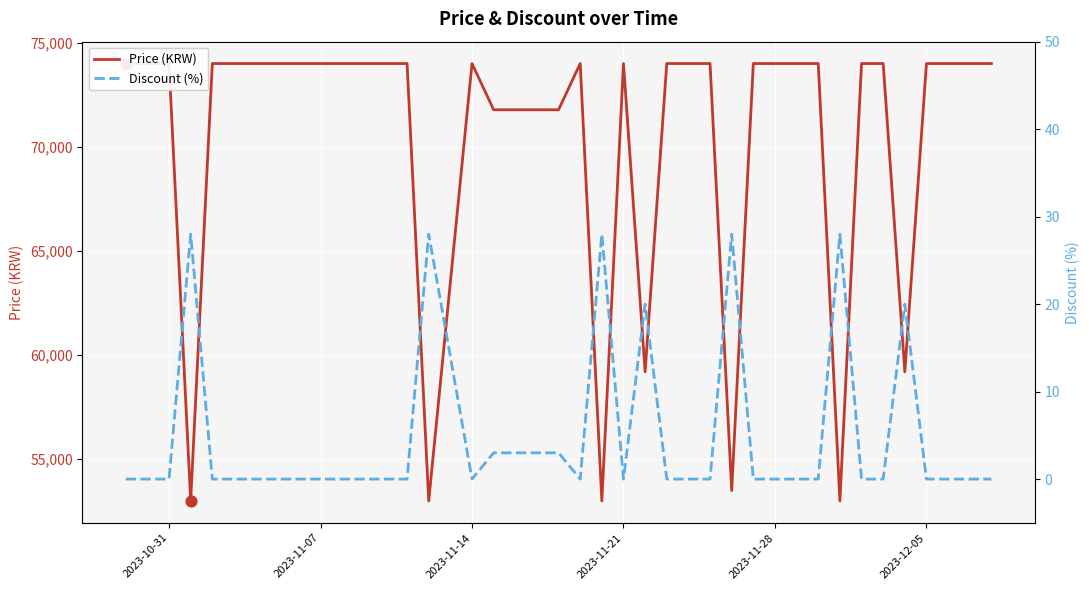

Which series has the largest total across all categories?

Price (KRW)